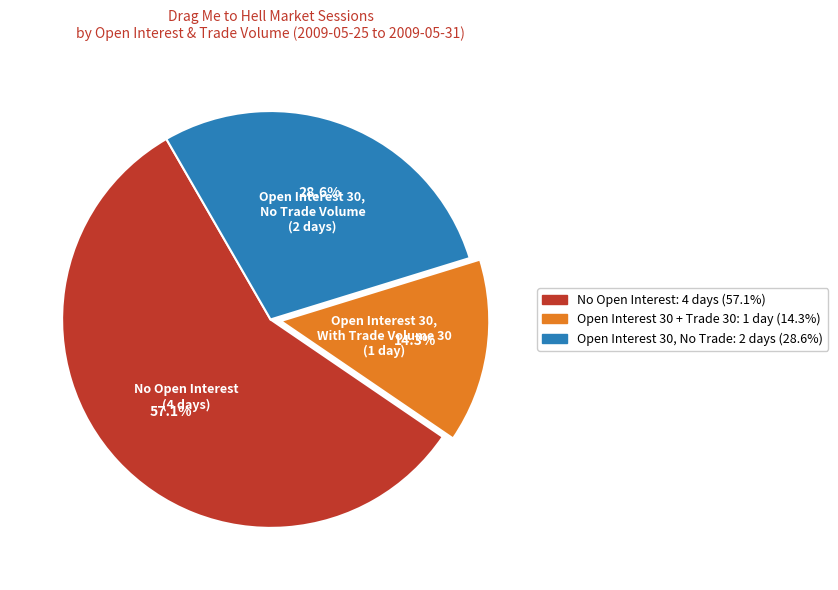

Rank the categories by value from lowest to highest.

Open Interest 30, With Trade Volume 30 (1 day), Open Interest 30, No Trade Volume (2 days), No Open Interest (4 days)